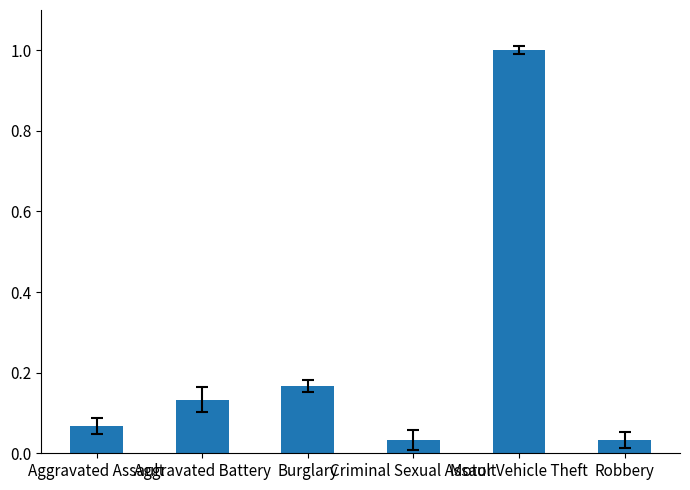

Which has a higher value, Aggravated Battery or Robbery?

Aggravated Battery